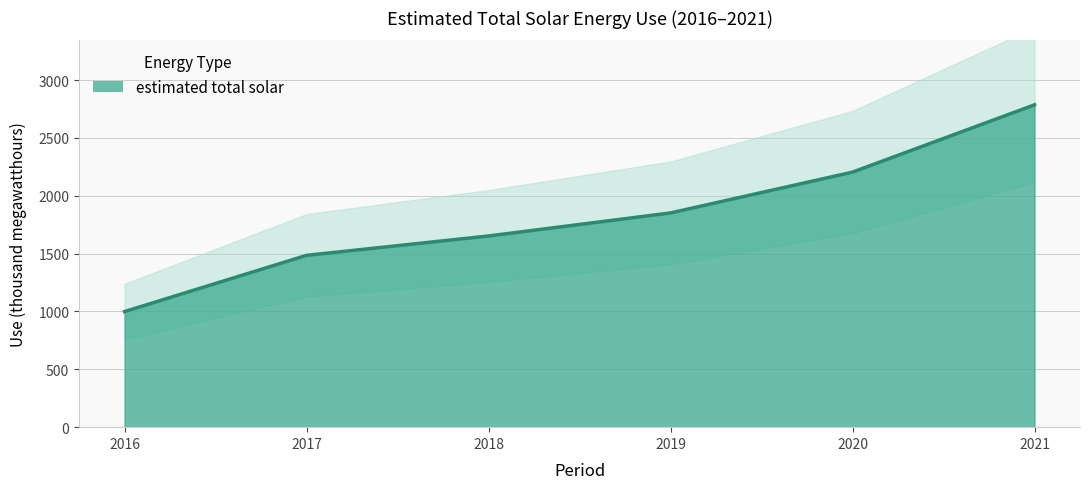

The chart shows a value of 2745.1 at 2018. True or false?

False